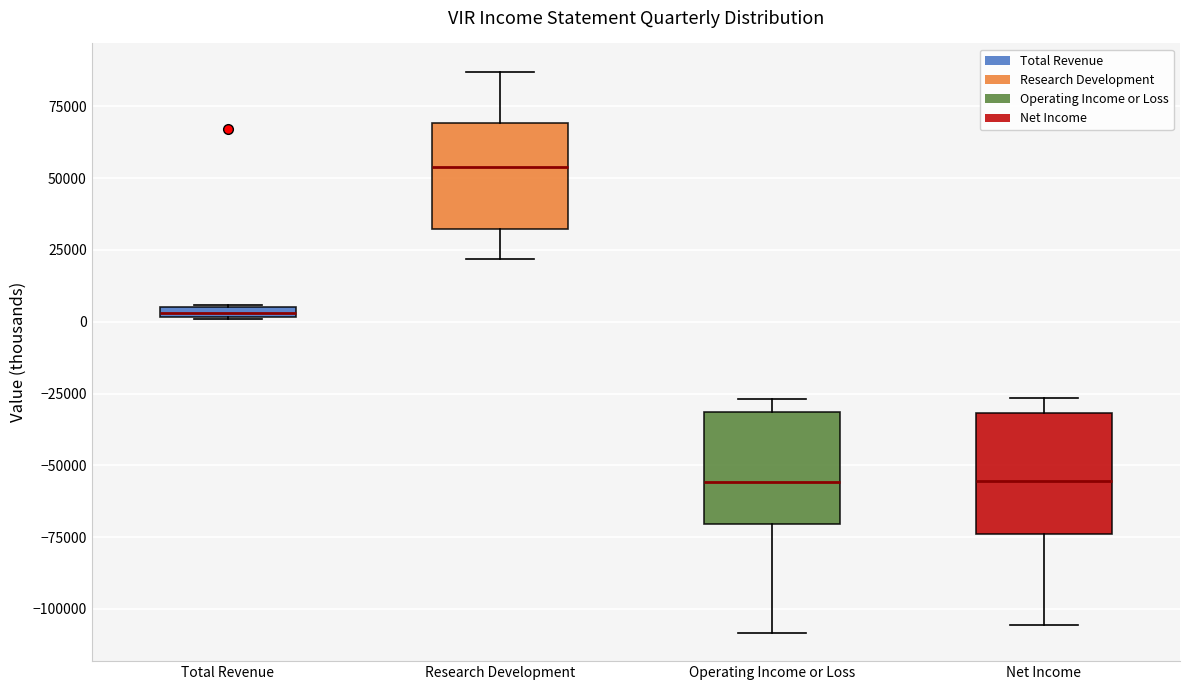

Where is the upper edge of the box for Total Revenue on the y-axis? The values are not printed on the chart, so give them approximately, as read against the axis.

5000